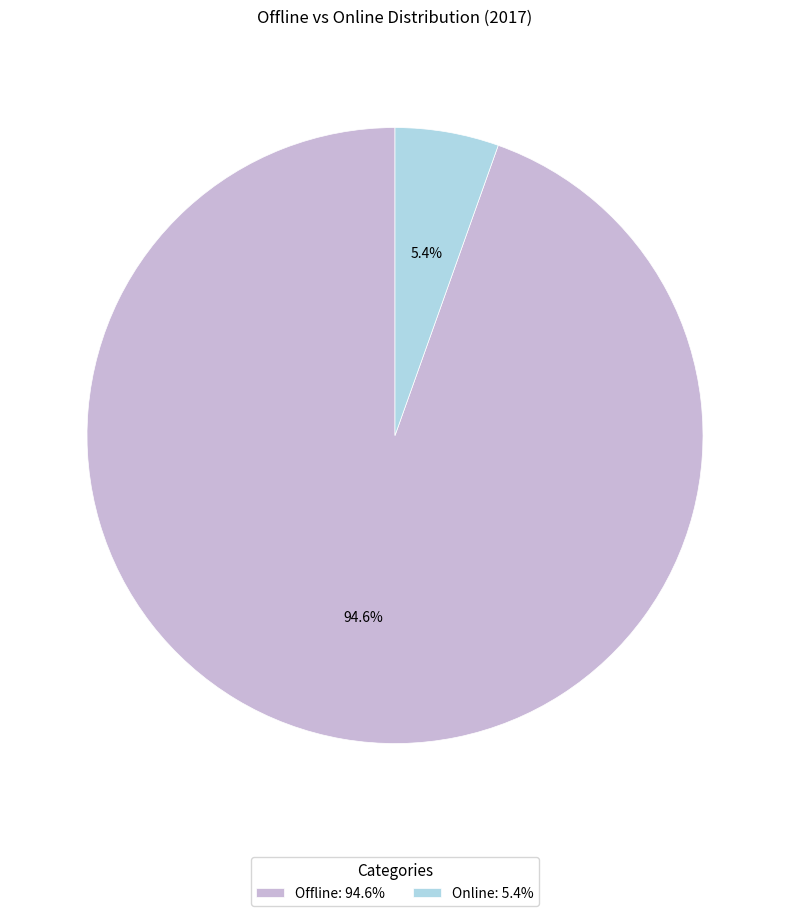

Between Offline and Online, which is larger?

Offline